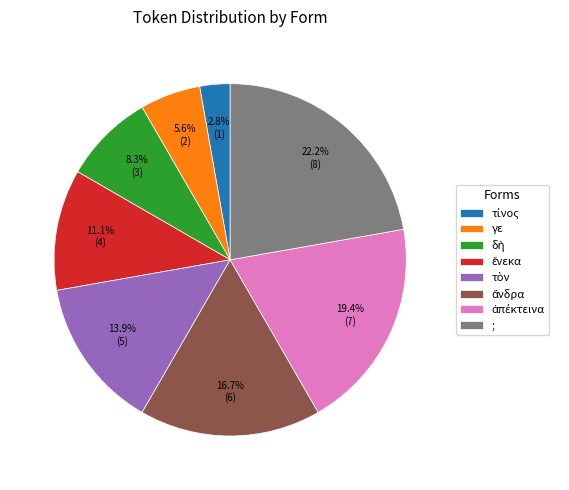

How much of the chart is everything except γε?

94.4%